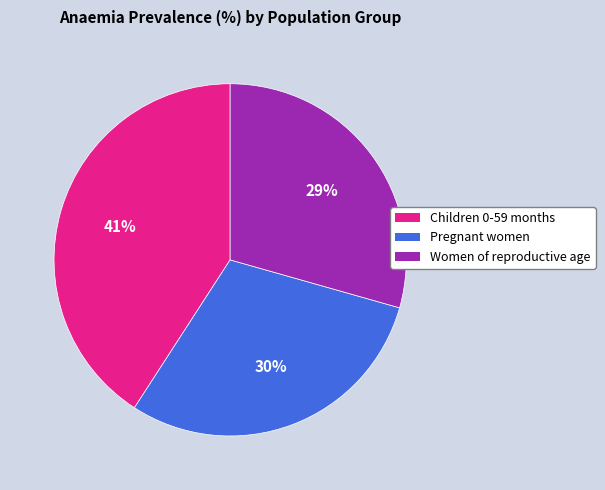

Does Women of reproductive age represent more than half of the total?

No